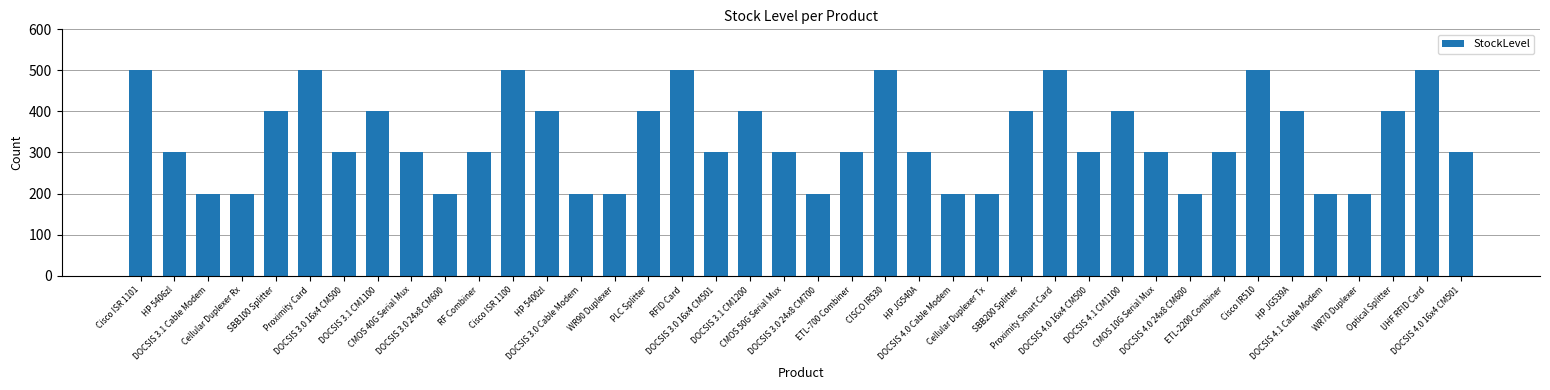

The chart shows a value of 500 at Proximity Smart Card. True or false?

True